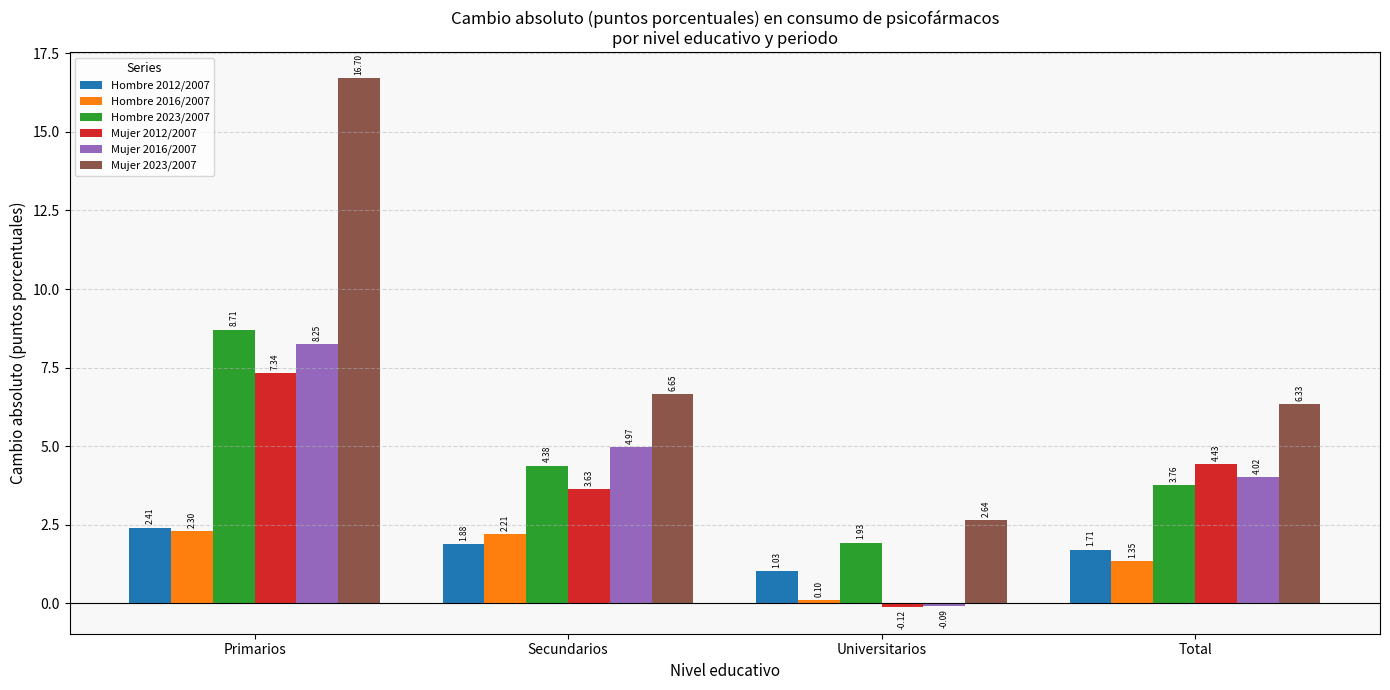

How many bars are there in each group?

6